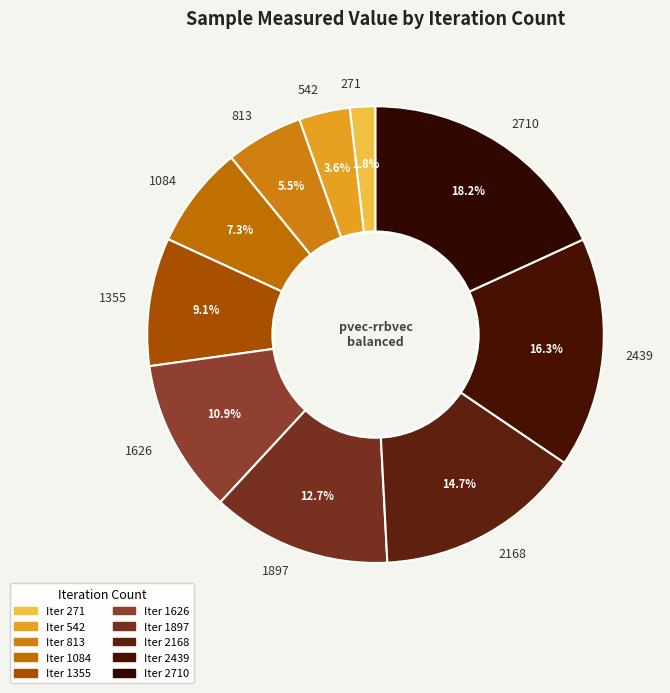

Do 1897 and 1626 together represent more than half of the pie?

No